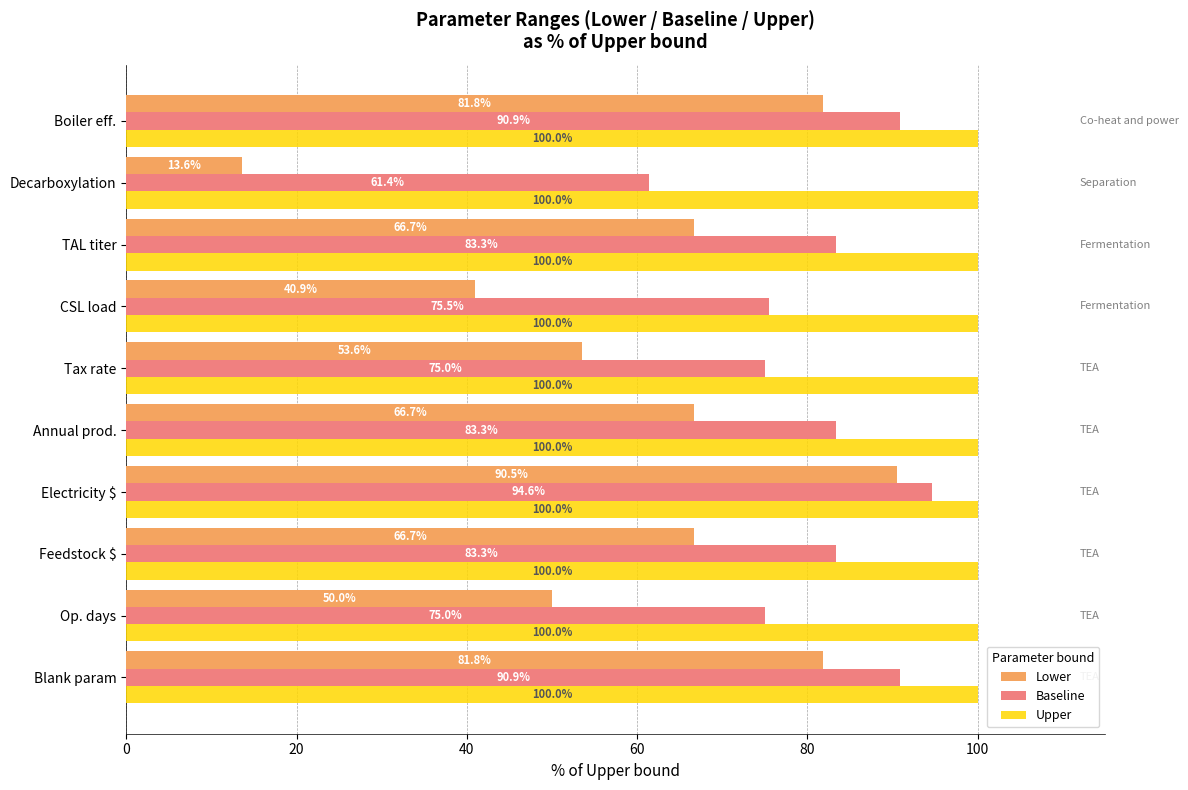

What is the spread (max minus min) of values at Boiler eff.?

18.2